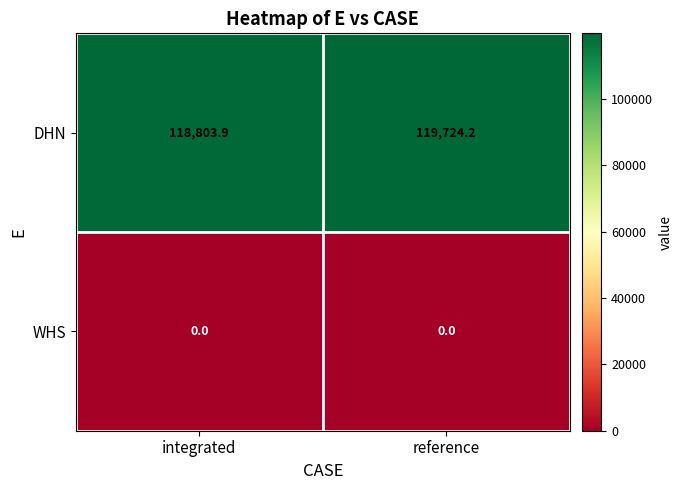

What is the difference between the maximum and minimum values in the DHN series?

920.3